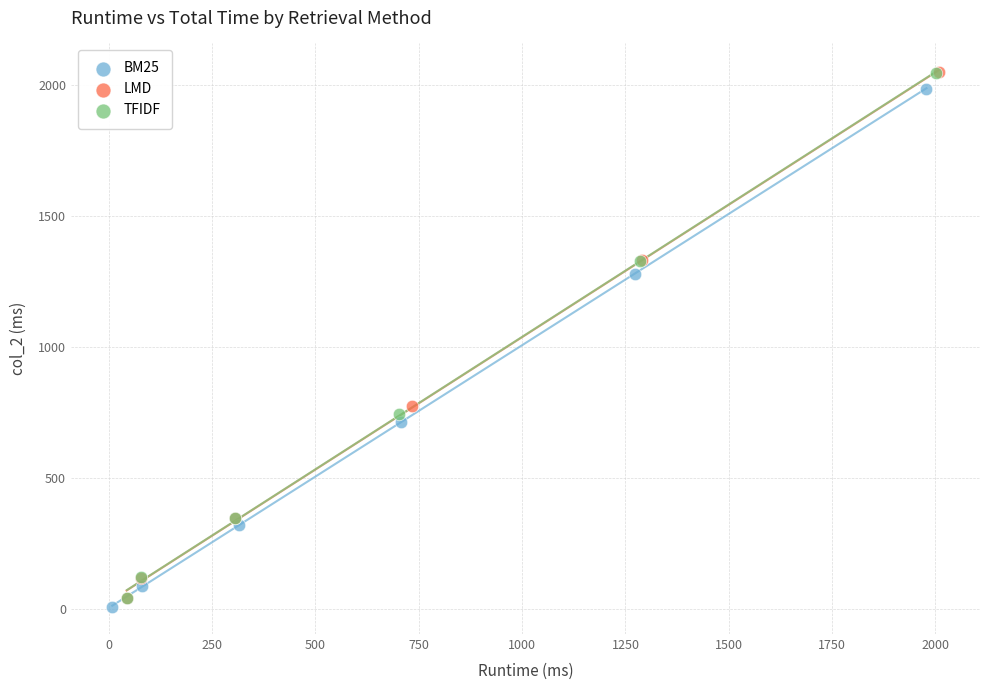

Which series has the largest Y range (max minus min)?

LMD